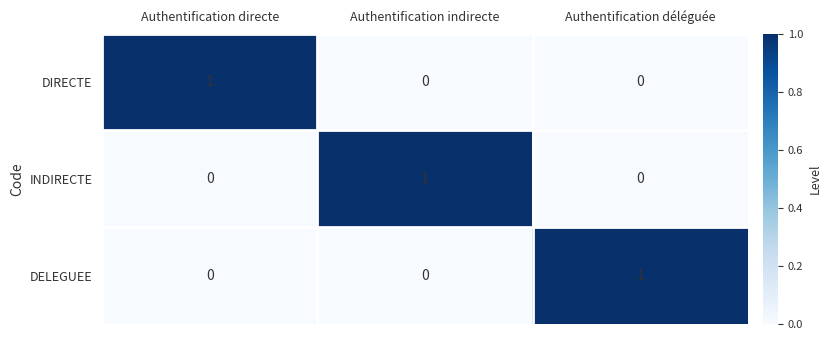

True or false: DIRECTE has a value of 0 at Authentification indirecte.

True